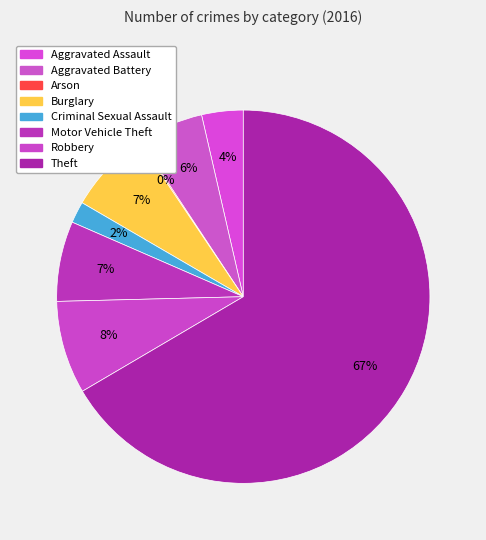

Combined, what portion of the pie is Arson and Aggravated Battery?

5.8%